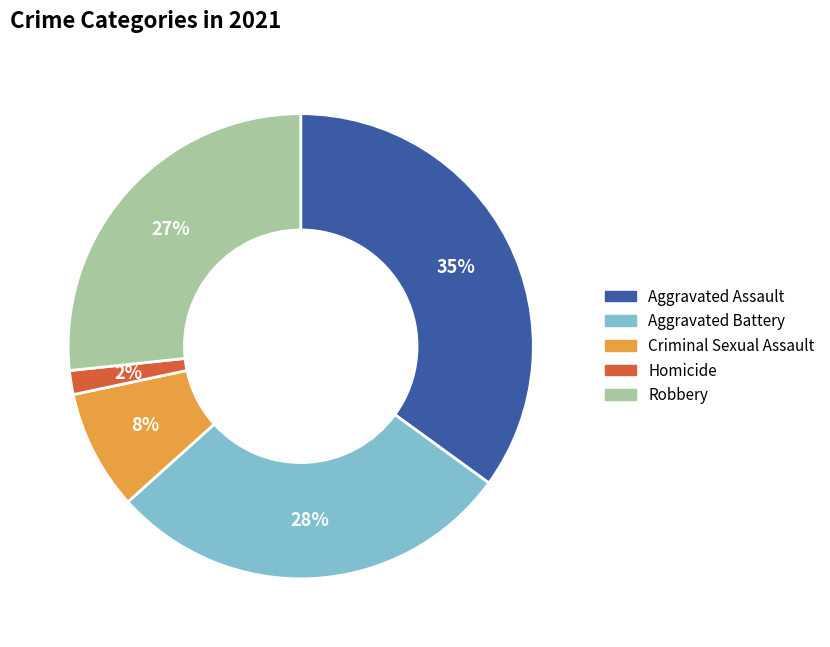

Count the number of slices in the pie.

5